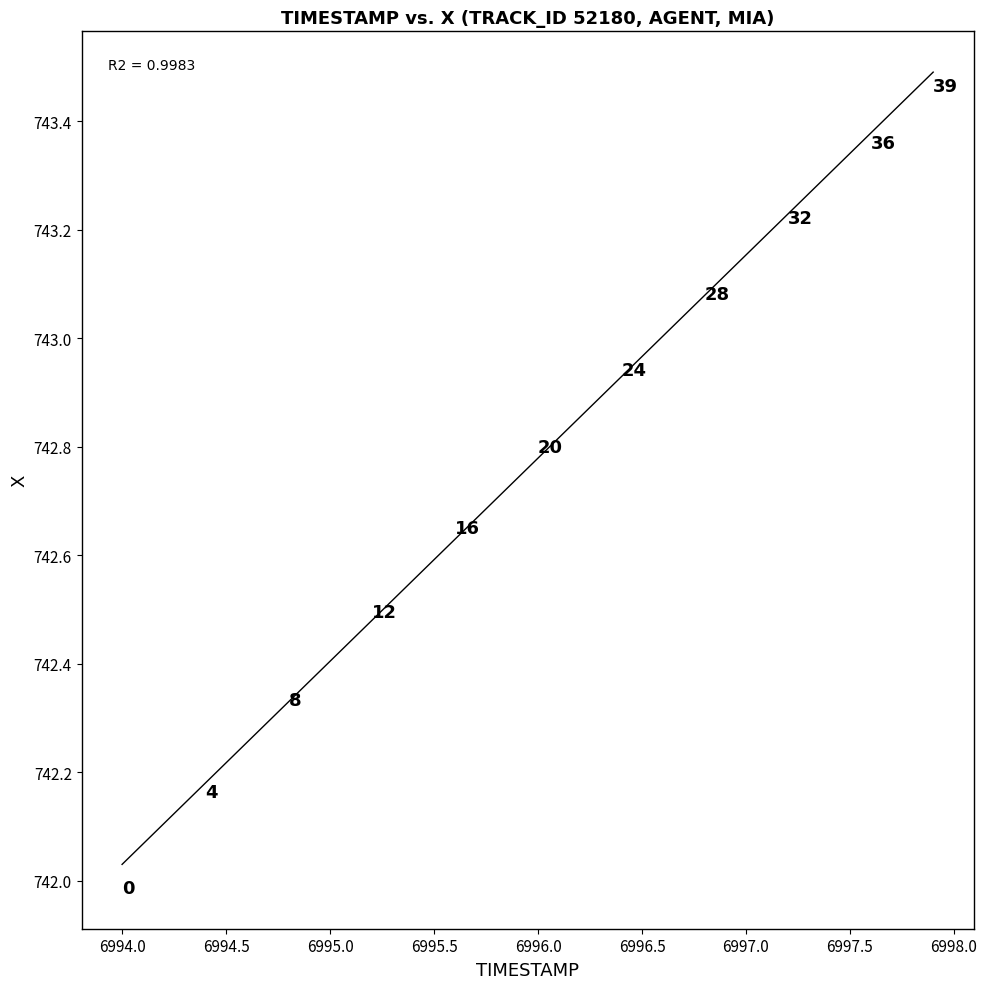

What is the range of X values (max minus min)?

3.9